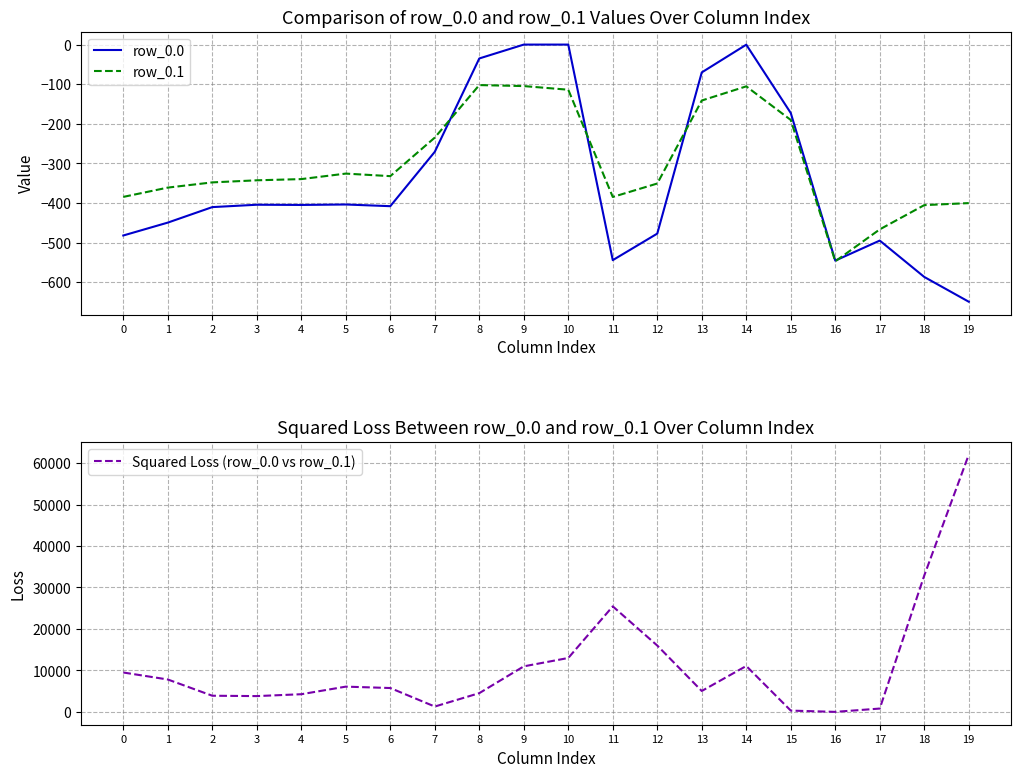

At which category does the chart reach its minimum across all series?

19